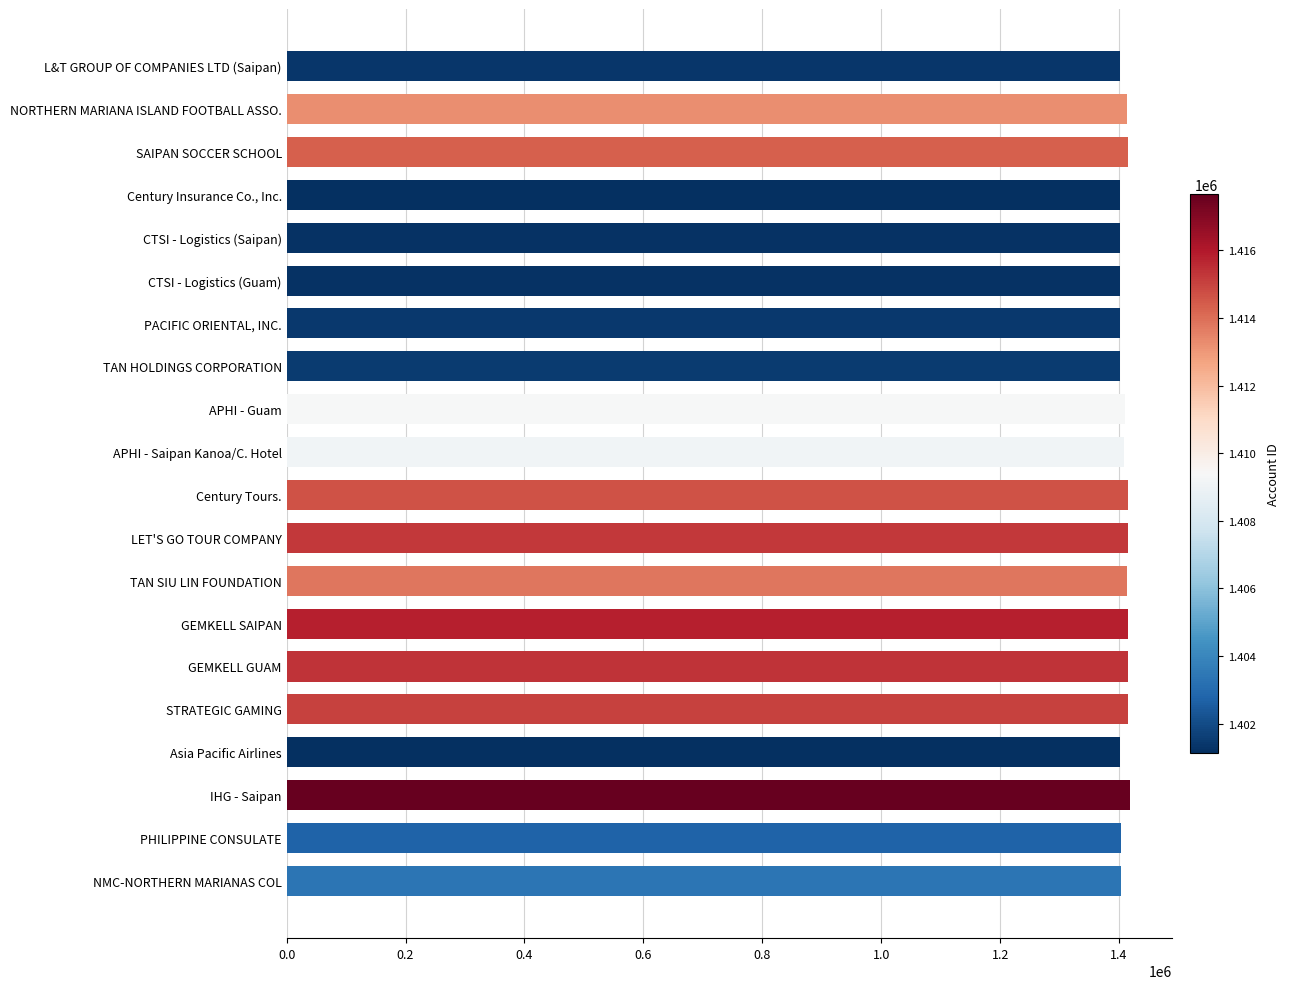

Count the number of categories in the chart.

20